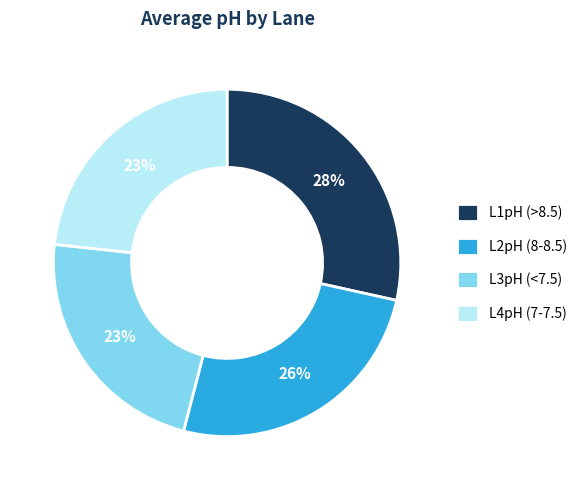

Is there any slice that represents more than half of the pie?

No